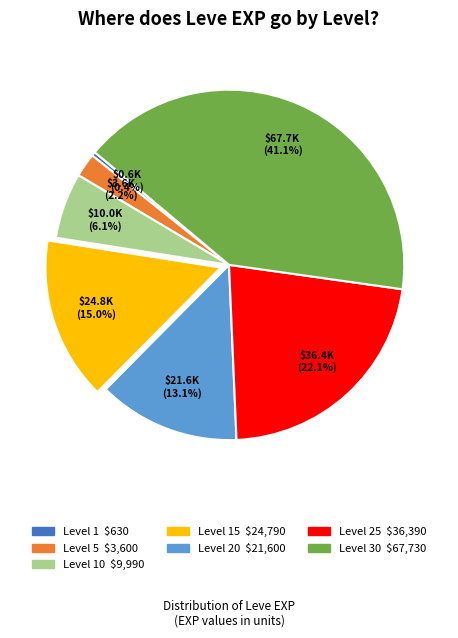

Is there a majority slice in this chart?

No